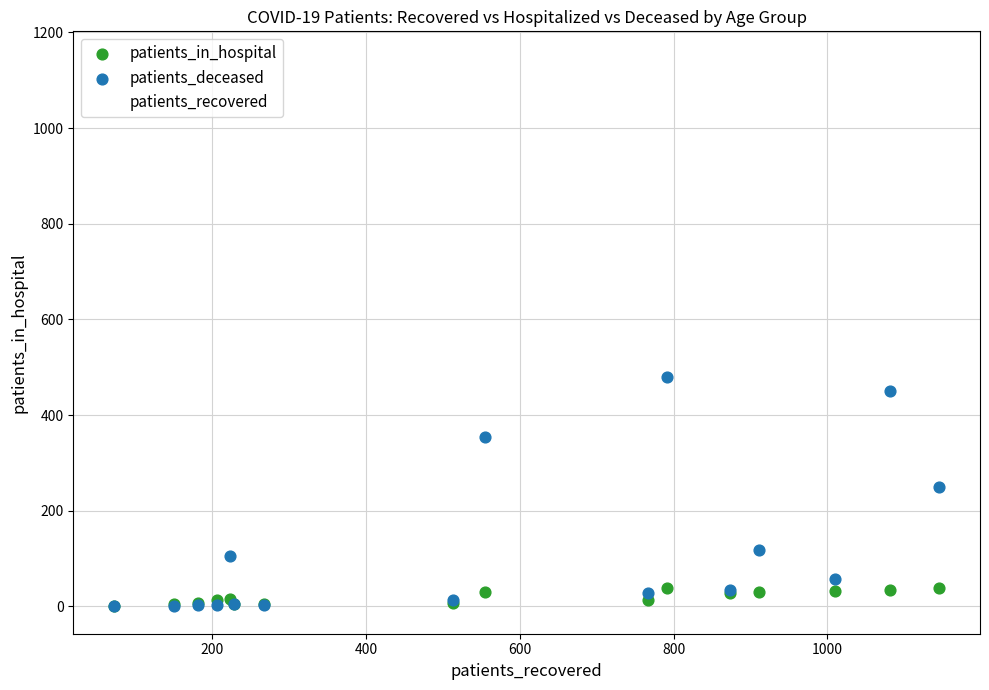

Across all series, what Y value is closest to 572?

555